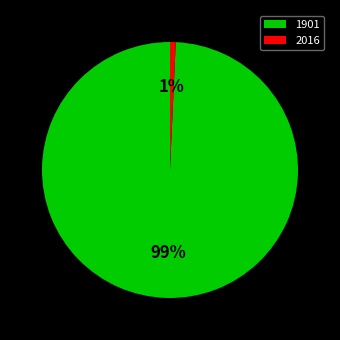

Do 2016 and 1901 together represent more than half of the pie?

Yes